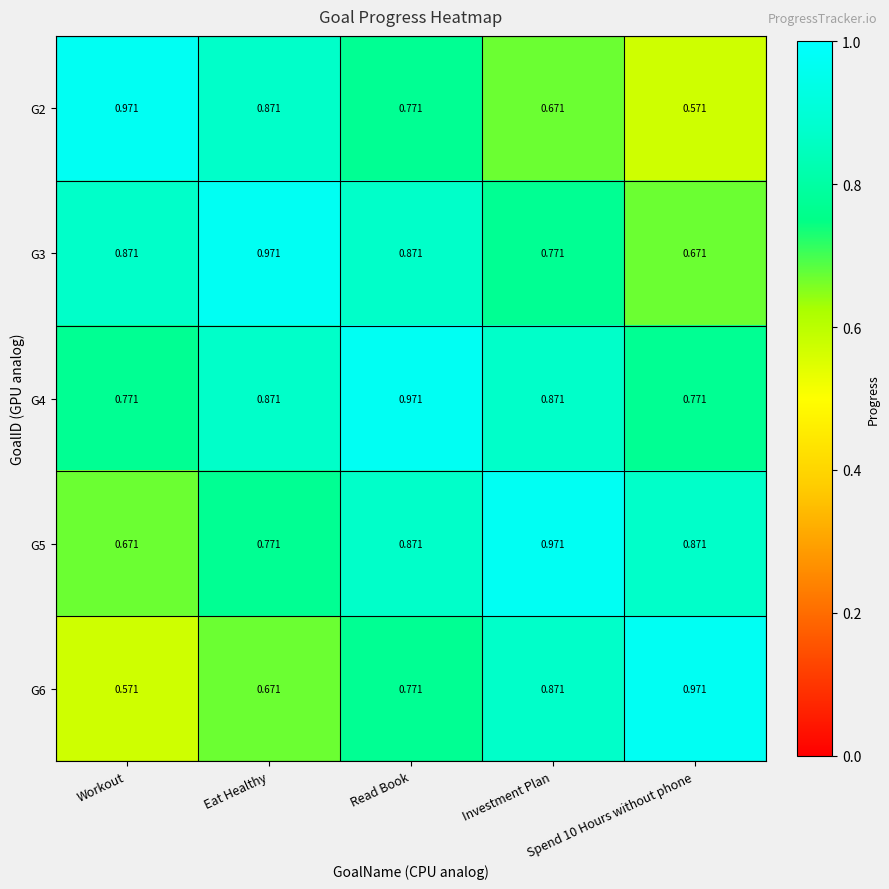

At which category is the sum across all series the highest?

Read Book